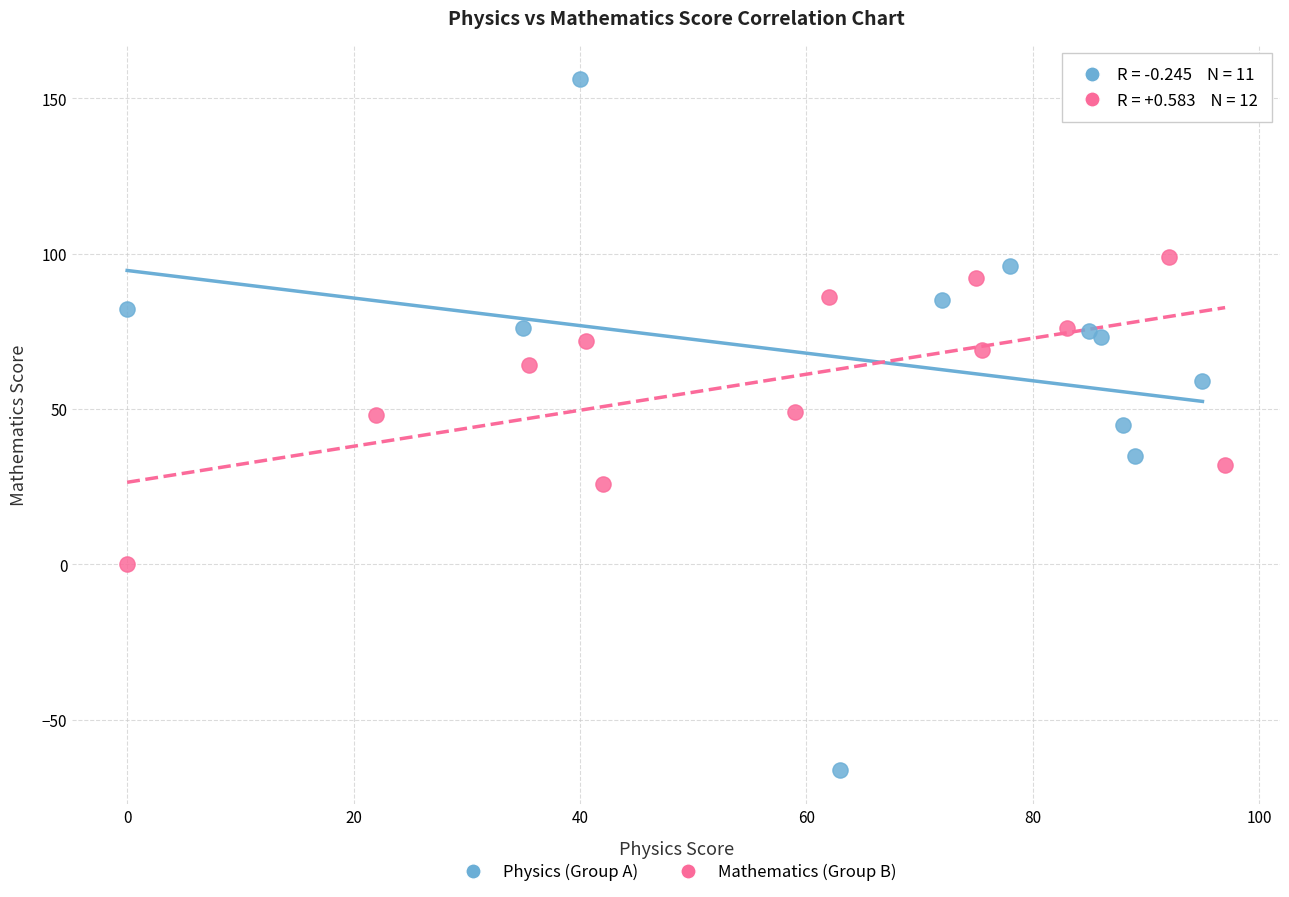

Which series has the widest spread of Y values?

Physics (Group A)